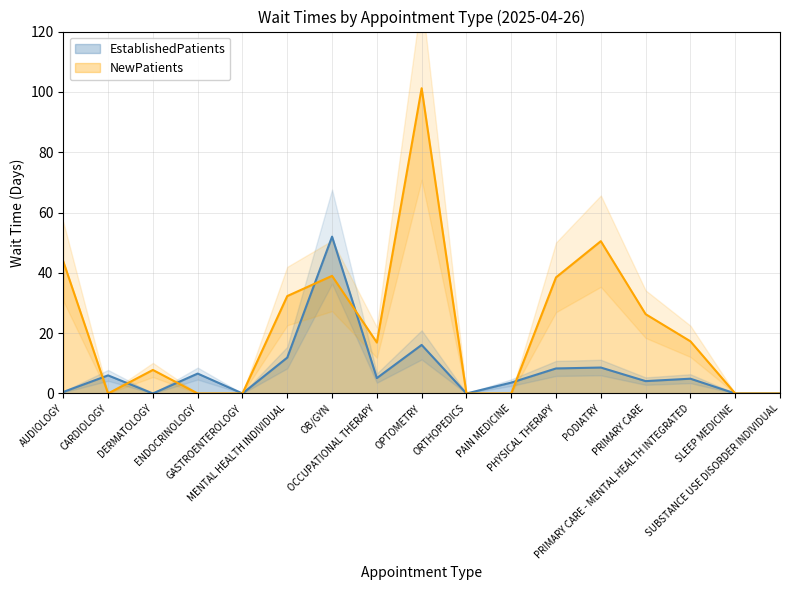

What is the greatest value displayed?

101.2